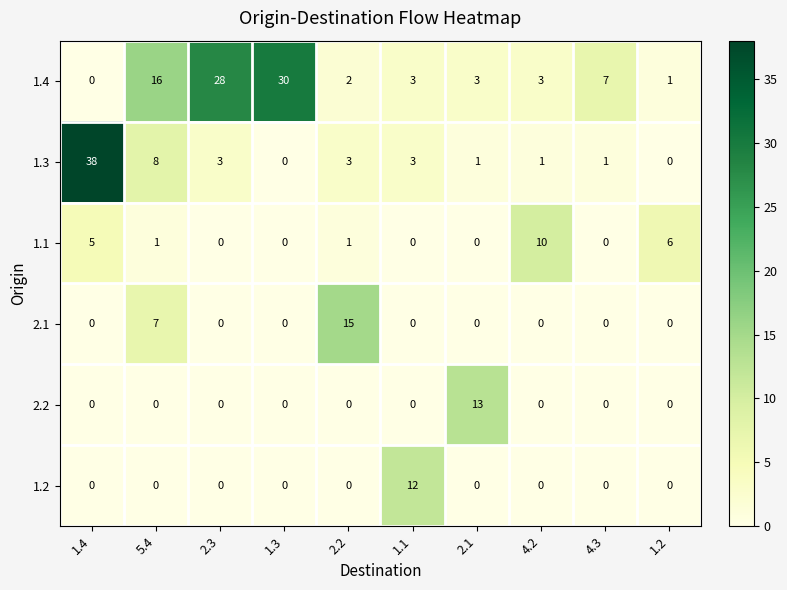

The value of 2.1 at 1.1 is 5. True or false?

False